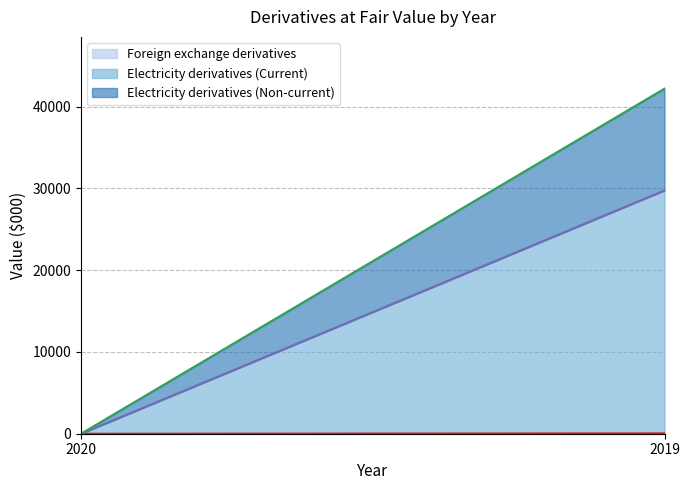

Reading left to right, extract all data points from this chart.

Foreign exchange derivatives: 0	51
Electricity derivatives (Current): 0	29702
Electricity derivatives (Non-current): 0	12453